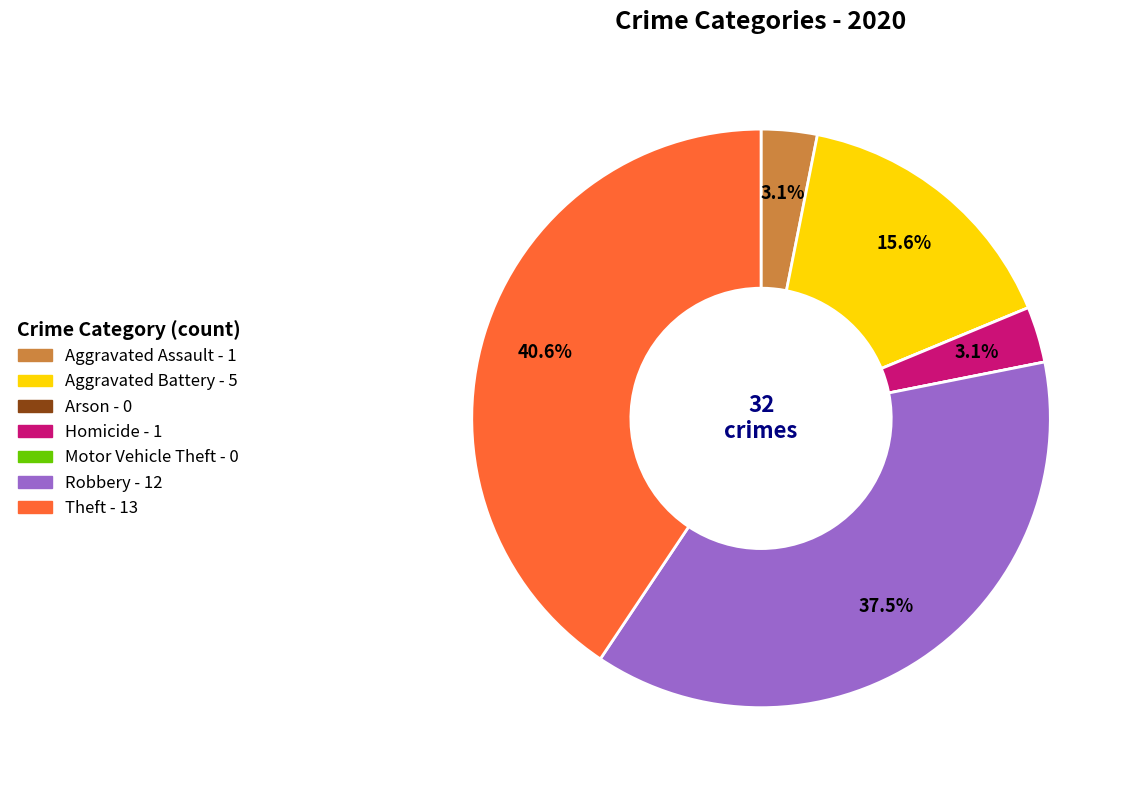

Which slice is the largest?

Theft